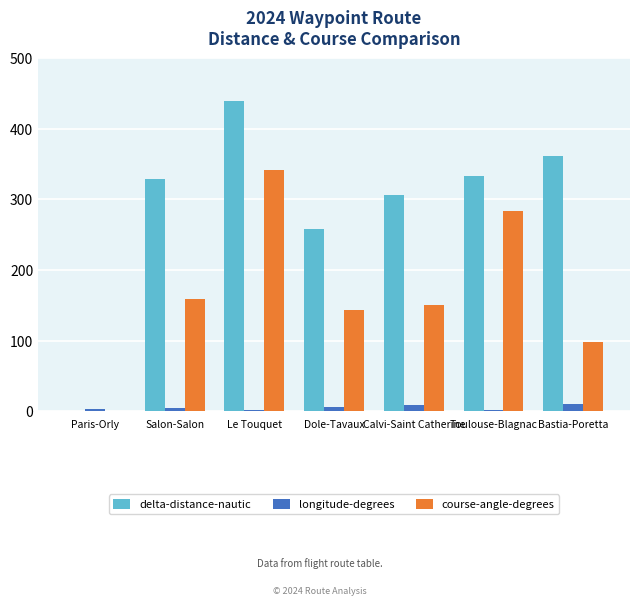

Are the bars grouped side by side (vs. stacked)?

Yes